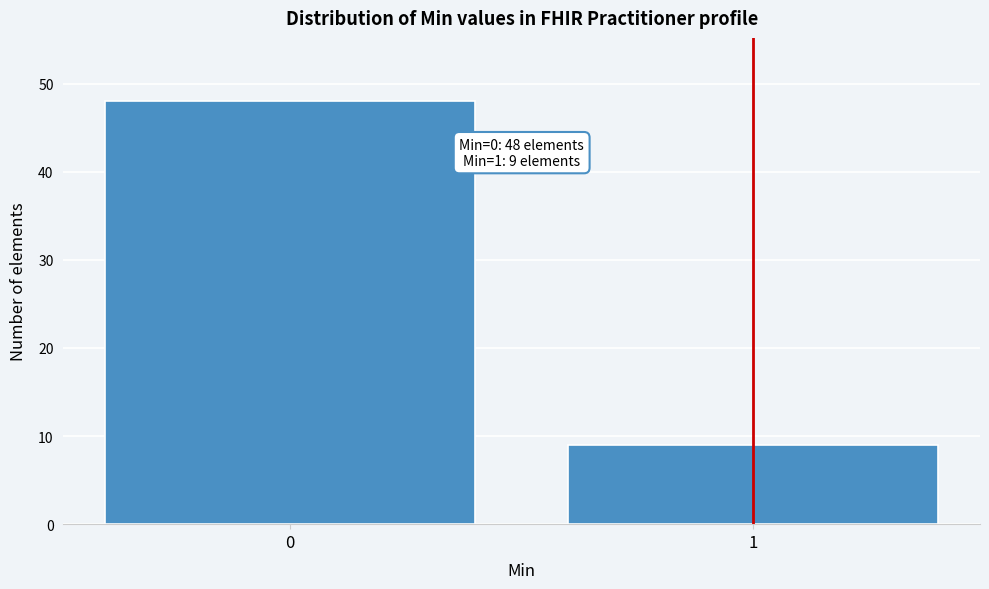

Reading left to right, what are all the values shown in this chart?

48	9